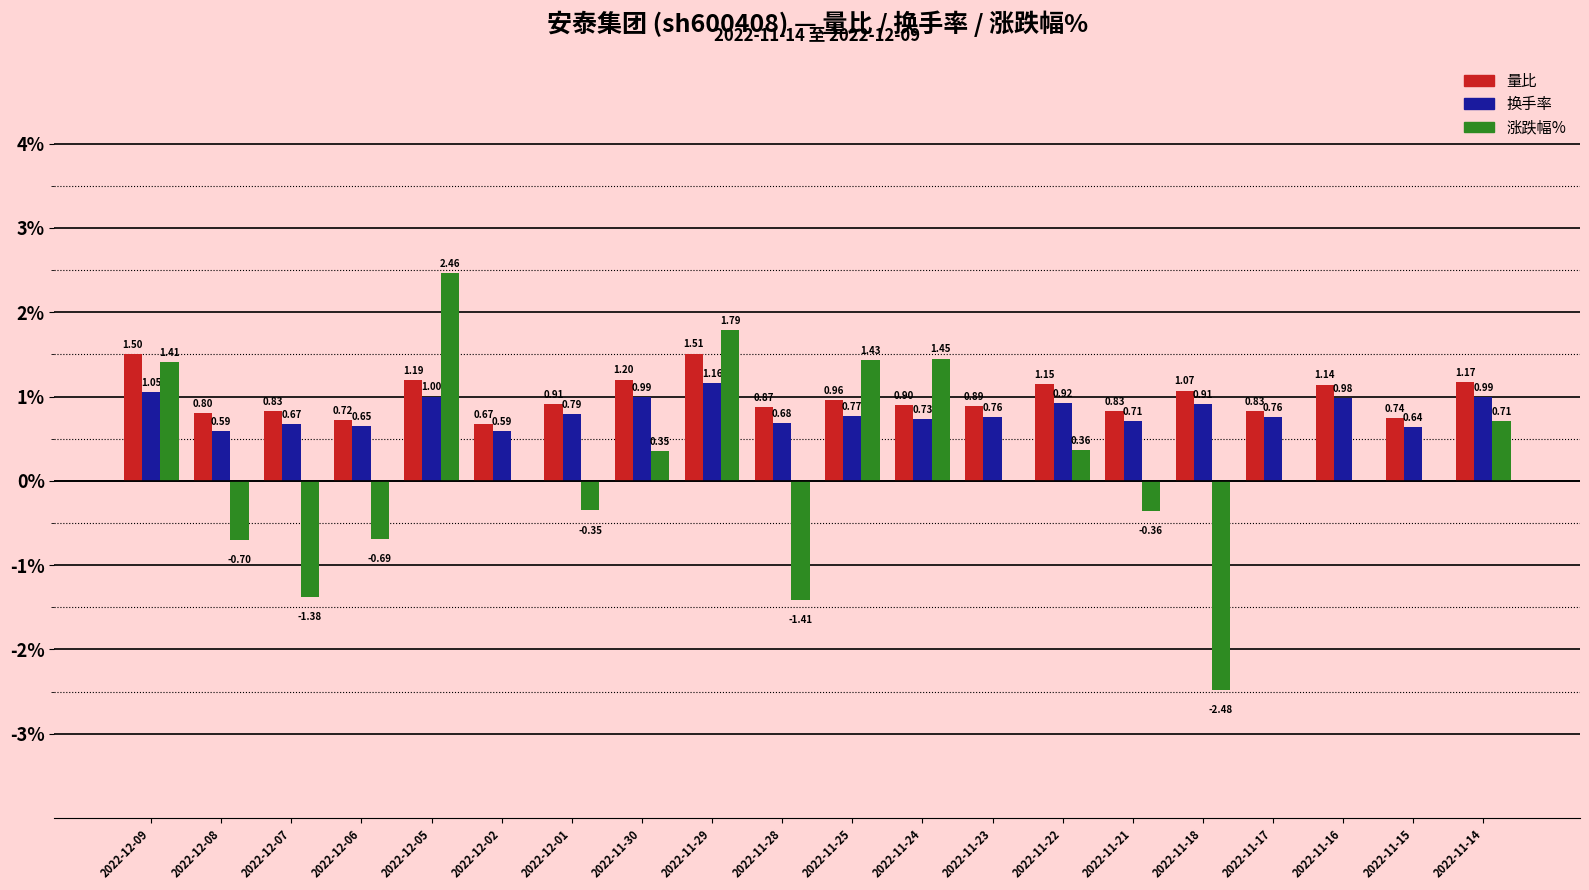

Is the value of 涨跌幅% at 2022-12-06 greater than the value of 换手率 at 2022-11-28?

No